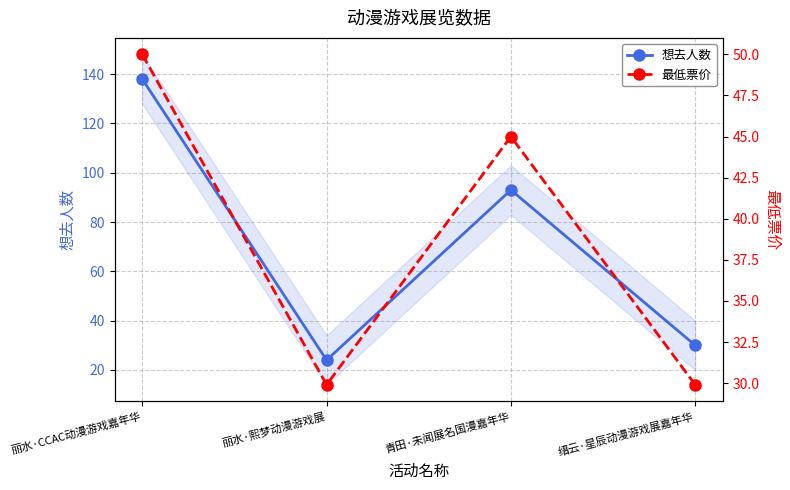

What is the label of the 1st point from the right?

缙云·星辰动漫游戏展嘉年华